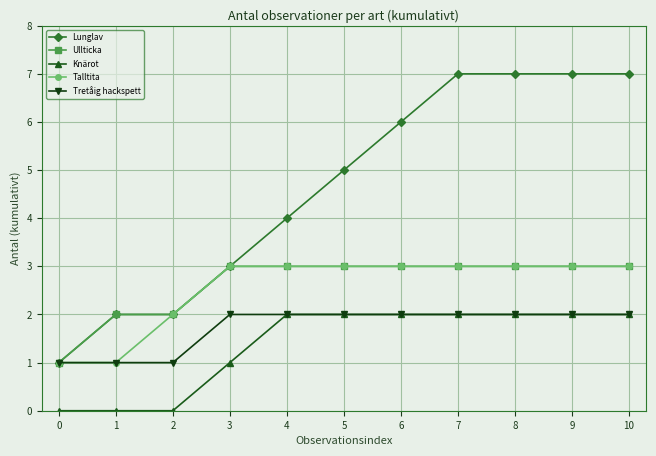

True or false: Knärot and Lunglav cross at least once.

False